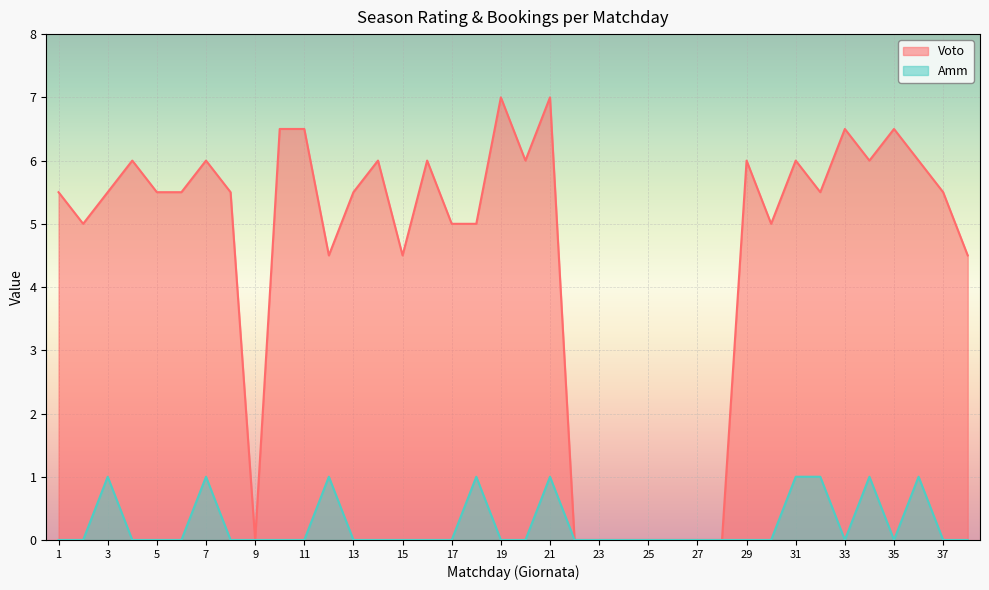

At which label is Voto closest to 3?

12